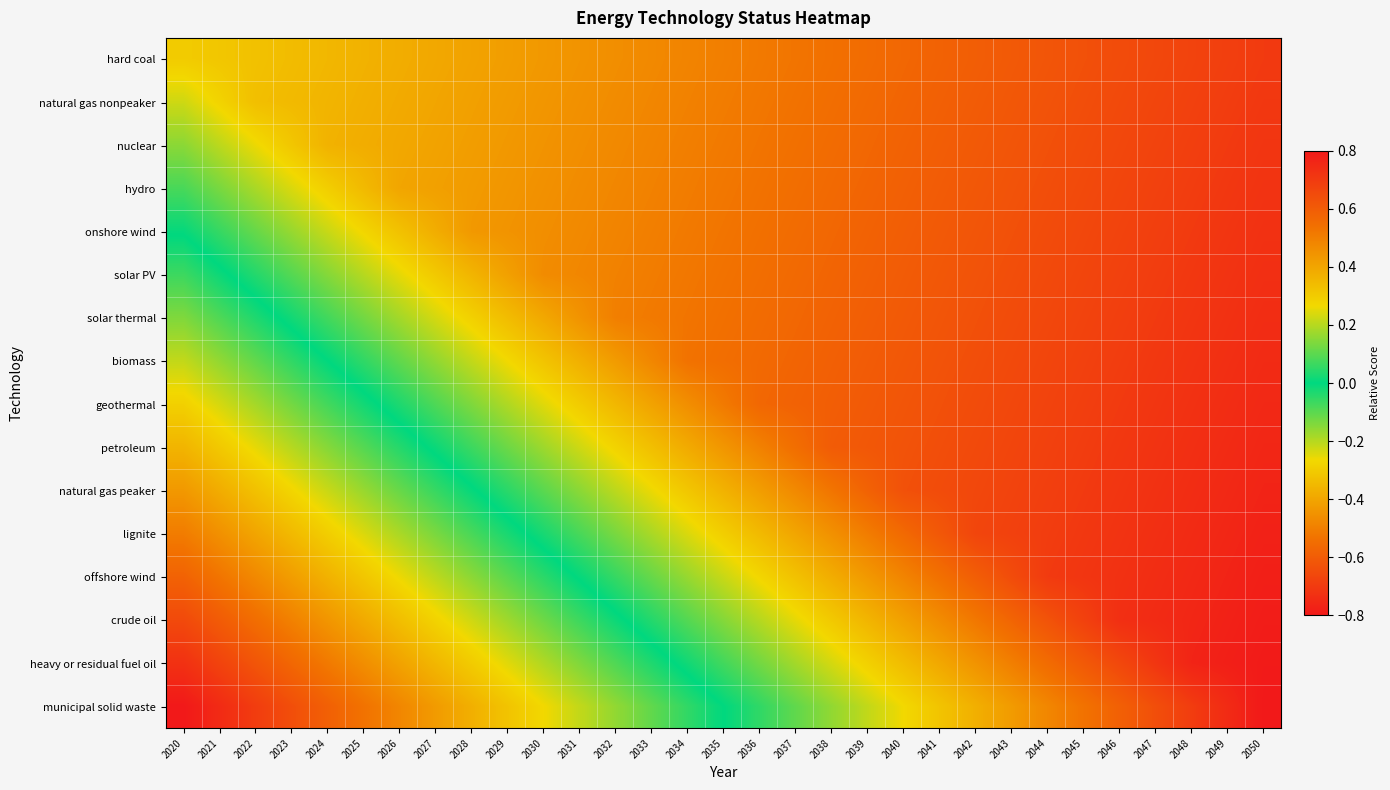

Count the number of data series in this chart.

16